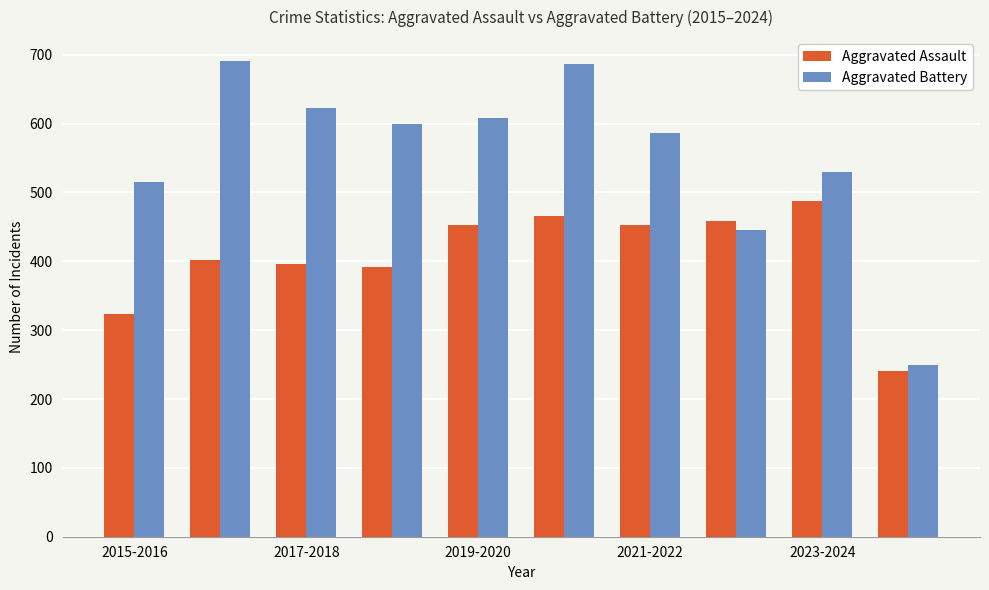

At how many categories does at least one series exceed 414?

9